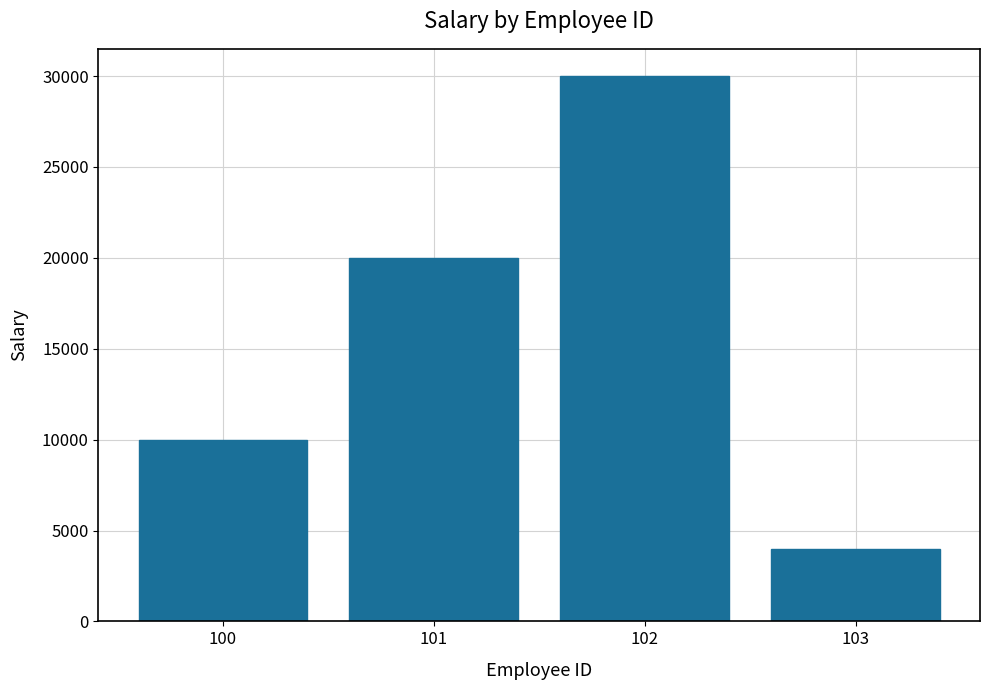

What is the minimum value shown in the chart?

4000